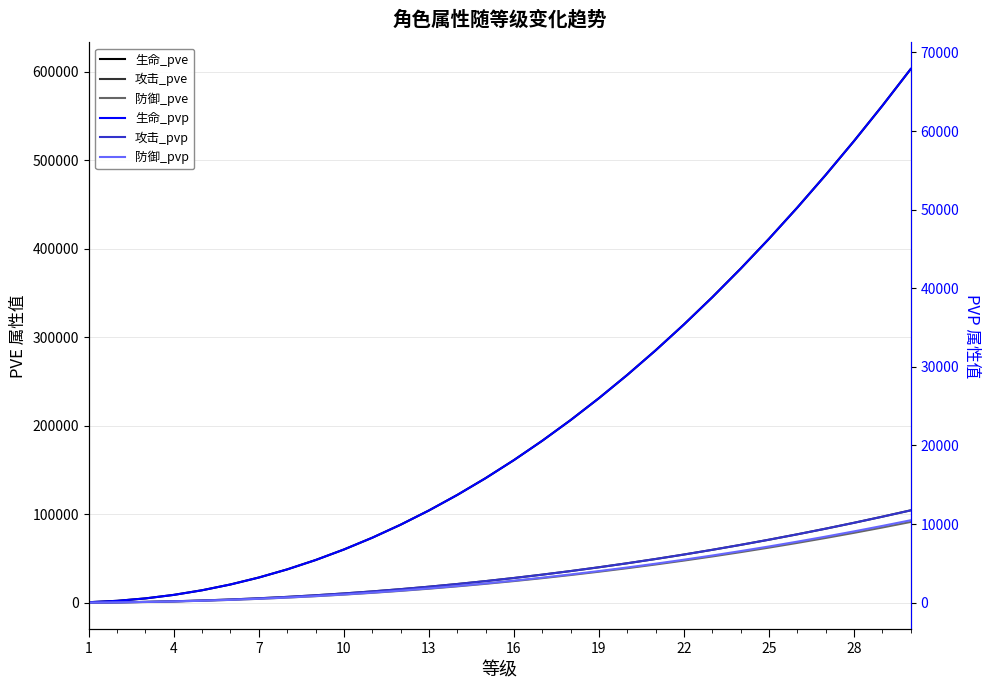

How many lines are shown in the chart?

6